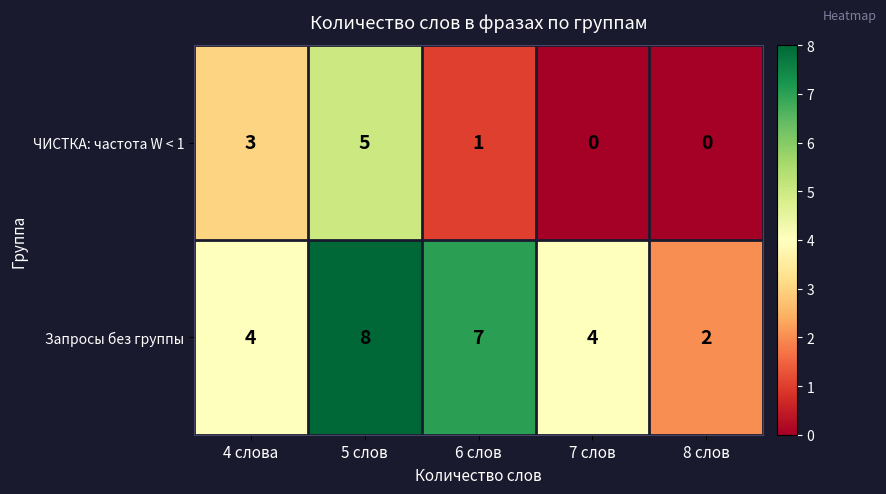

What is the total value across all series at 6 слов?

8